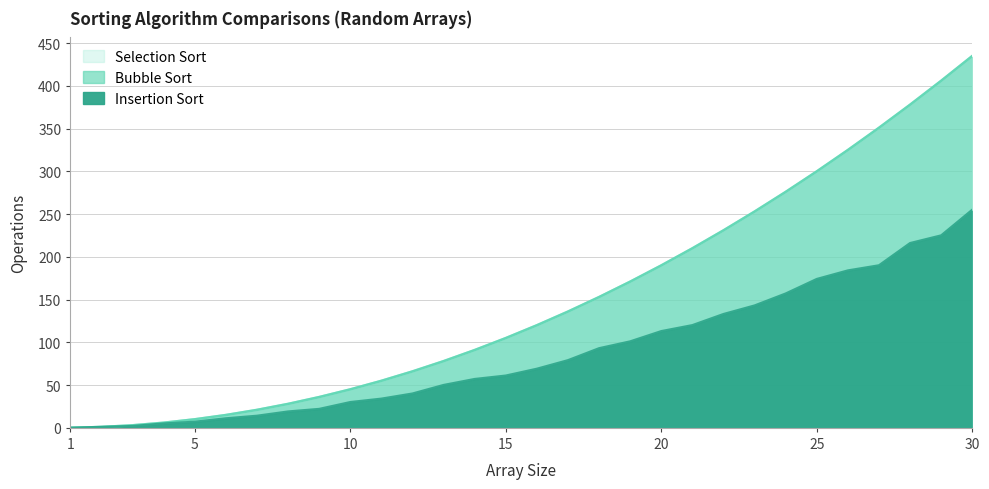

Reading left to right, list all the values displayed in this chart.

Insertion Sort: 1=0	2=1	3=2	4=5	5=7	6=11	7=14	8=19	9=22	10=30	11=34	12=40	13=50	14=57	15=61	16=69	17=79	18=93	19=101	20=113	21=120	22=133	23=143	24=157	25=174	26=184	27=190	28=216	29=225	30=255
Bubble Sort: 1=0	2=1	3=3	4=6	5=10	6=15	7=21	8=28	9=36	10=45	11=55	12=66	13=78	14=91	15=105	16=120	17=136	18=153	19=171	20=190	21=210	22=231	23=253	24=276	25=300	26=325	27=351	28=378	29=406	30=435
Selection Sort: 1=0	2=1	3=3	4=6	5=10	6=15	7=21	8=28	9=36	10=45	11=55	12=66	13=78	14=91	15=105	16=120	17=136	18=153	19=171	20=190	21=210	22=231	23=253	24=276	25=300	26=325	27=351	28=378	29=406	30=435